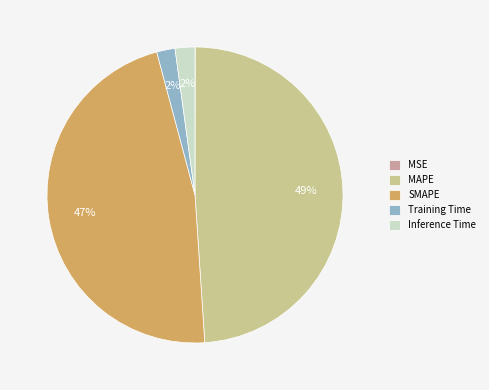

Which category has the biggest portion of the pie?

MAPE